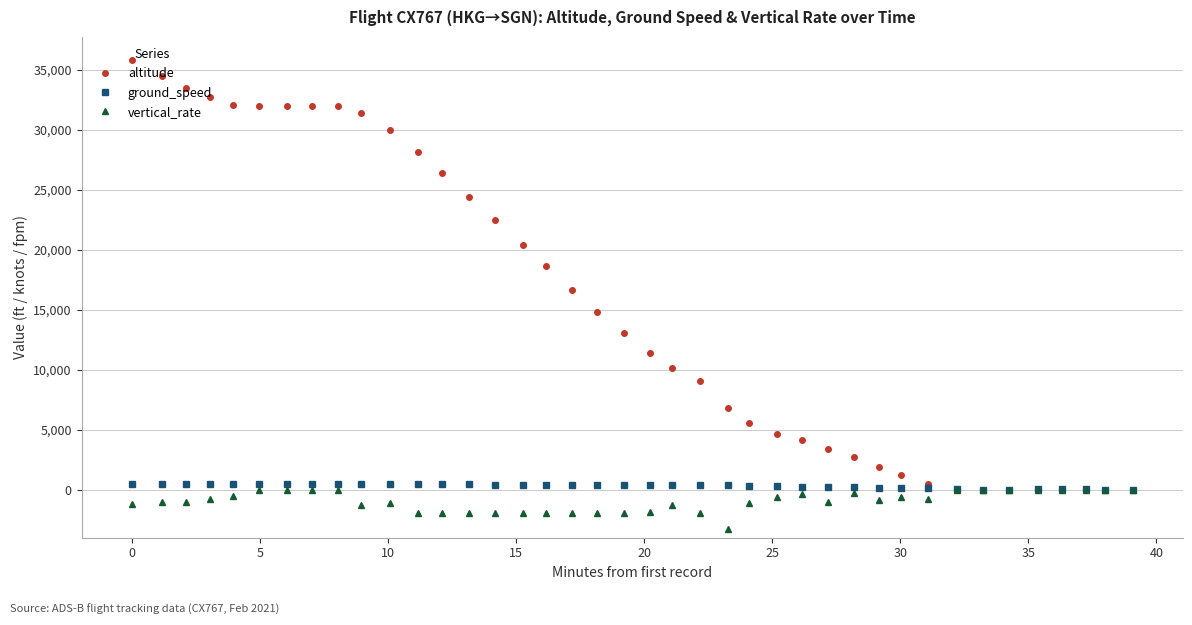

True or false: ground_speed has more than 2 interior local peaks.

True